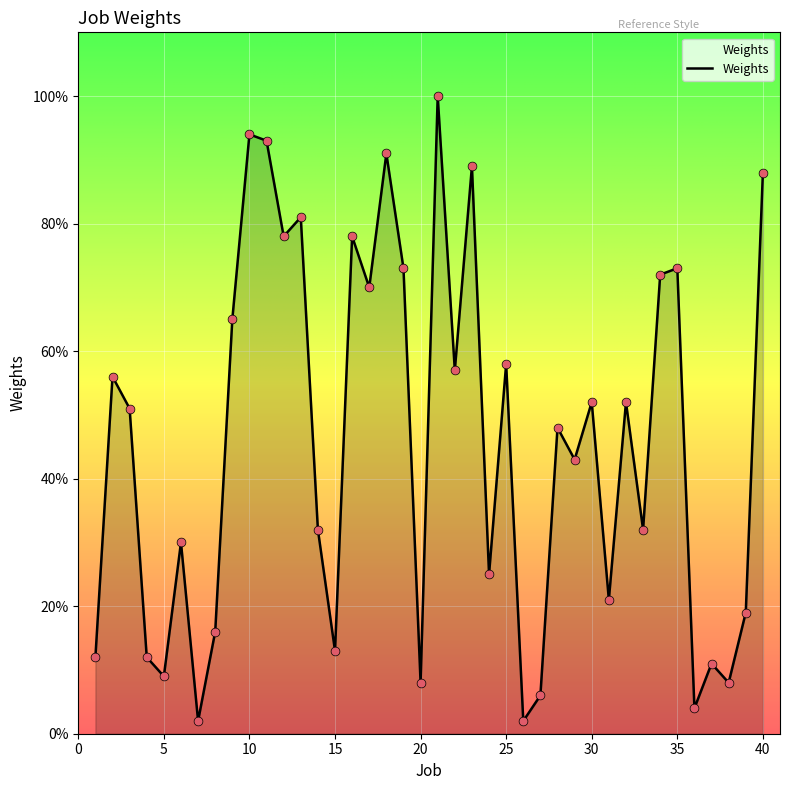

What is the greatest value displayed?

100